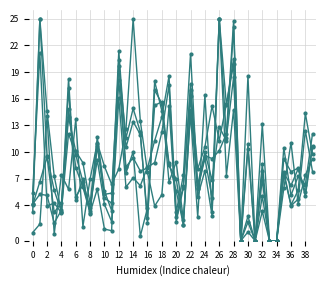

At which category does the chart reach its minimum across all series?

29